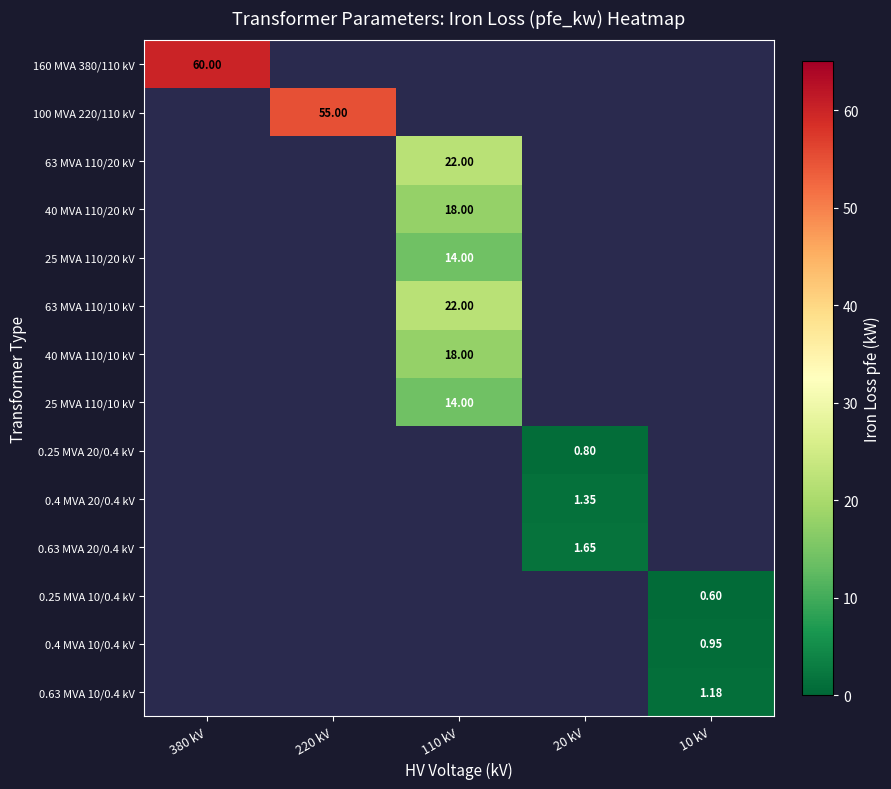

Which series has the largest total across all categories?

row_0